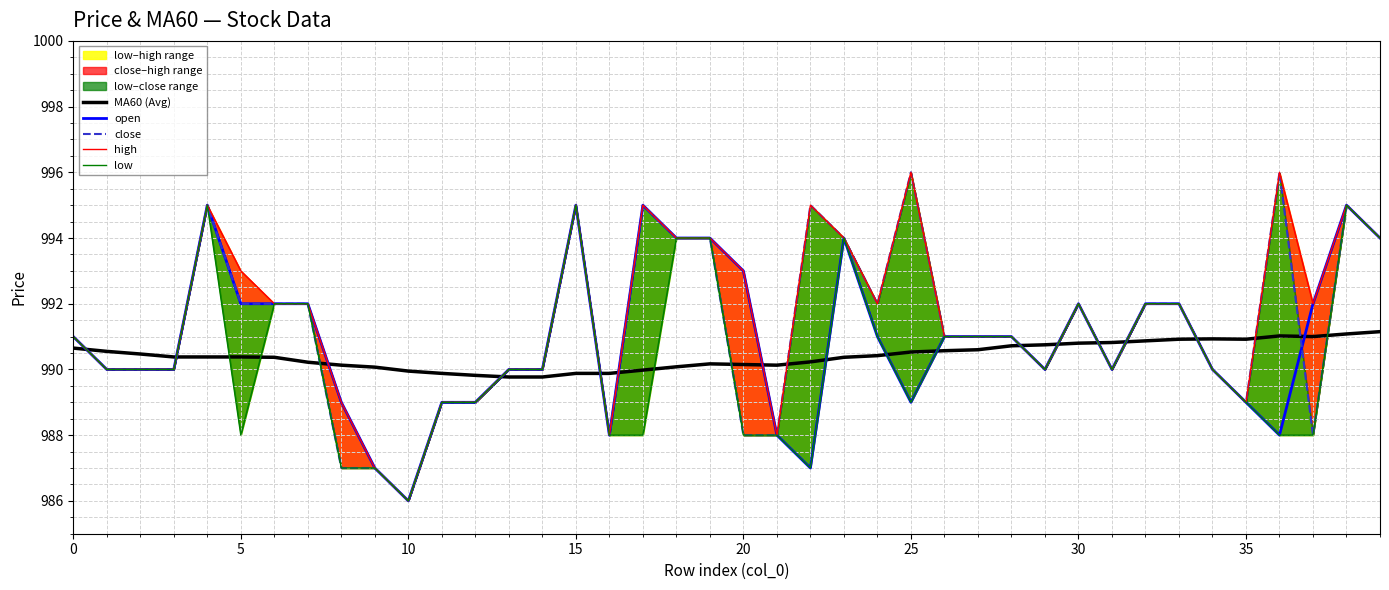

What is the difference between the maximum and minimum values in the open series?

9.0